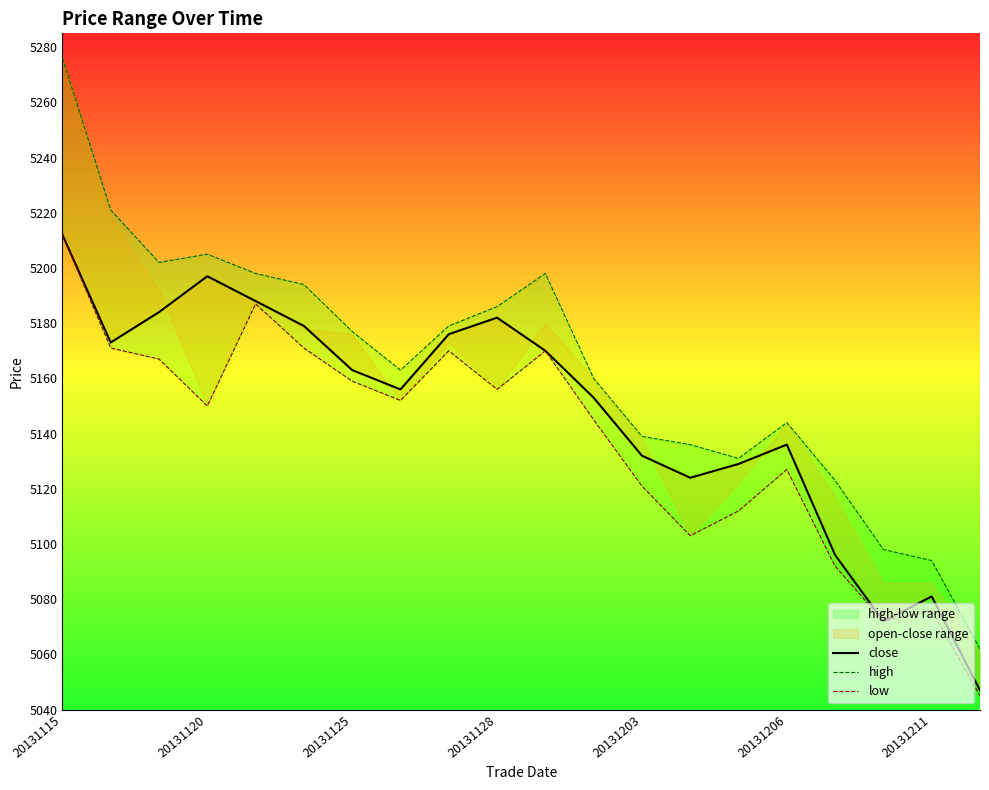

Rank the series by their average value, from highest to lowest.

high, close, low